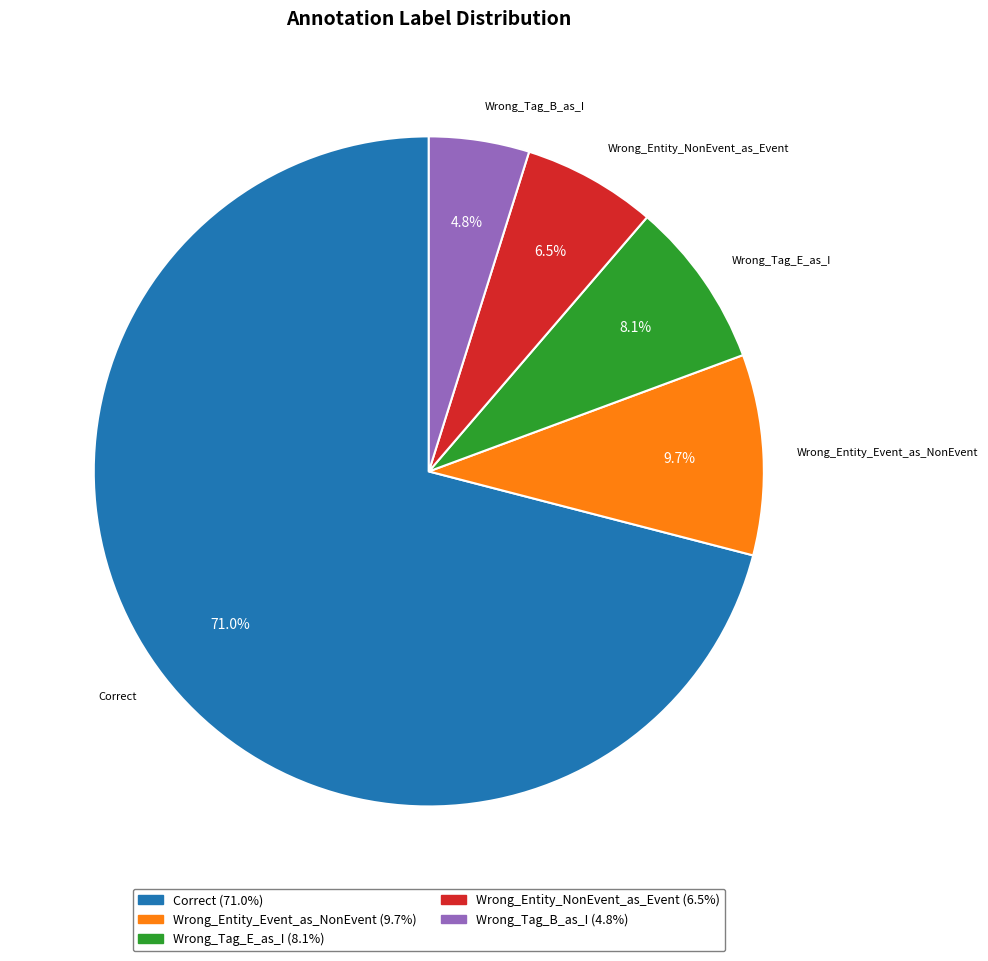

Rank the categories by value from lowest to highest.

Wrong_Tag_B_as_I, Wrong_Entity_NonEvent_as_Event, Wrong_Tag_E_as_I, Wrong_Entity_Event_as_NonEvent, Correct